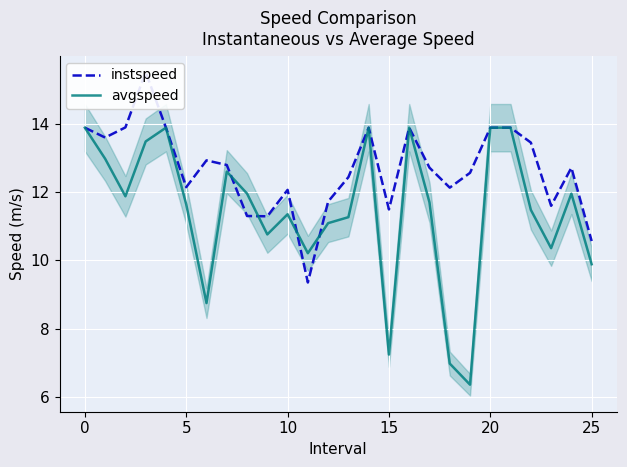

List the series in order of their peak value, lowest first.

avgspeed, instspeed